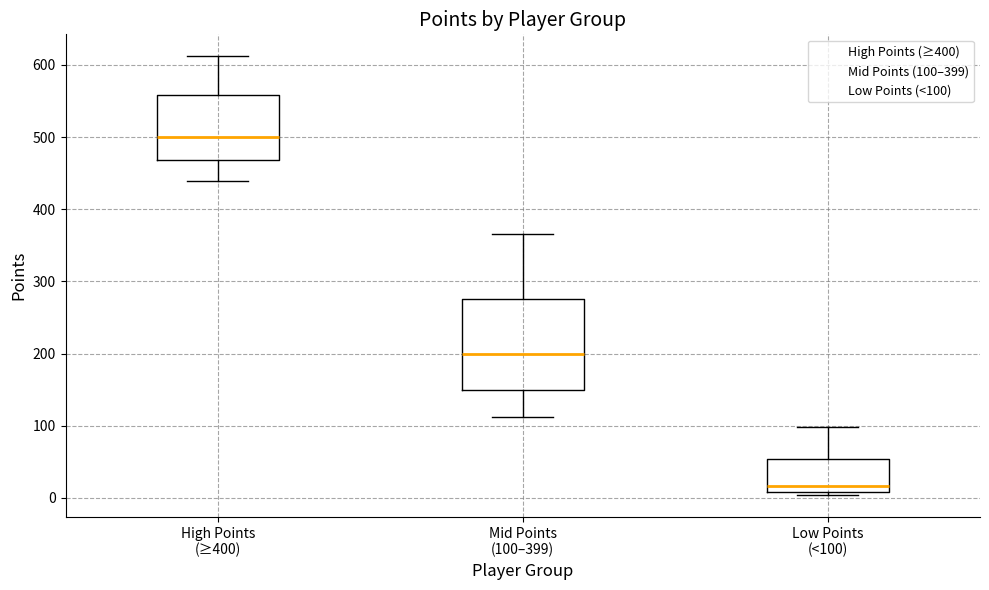

Where is the lower edge of the box for Low Points (<100) on the y-axis? The values are not printed on the chart, so give them approximately, as read against the axis.

10